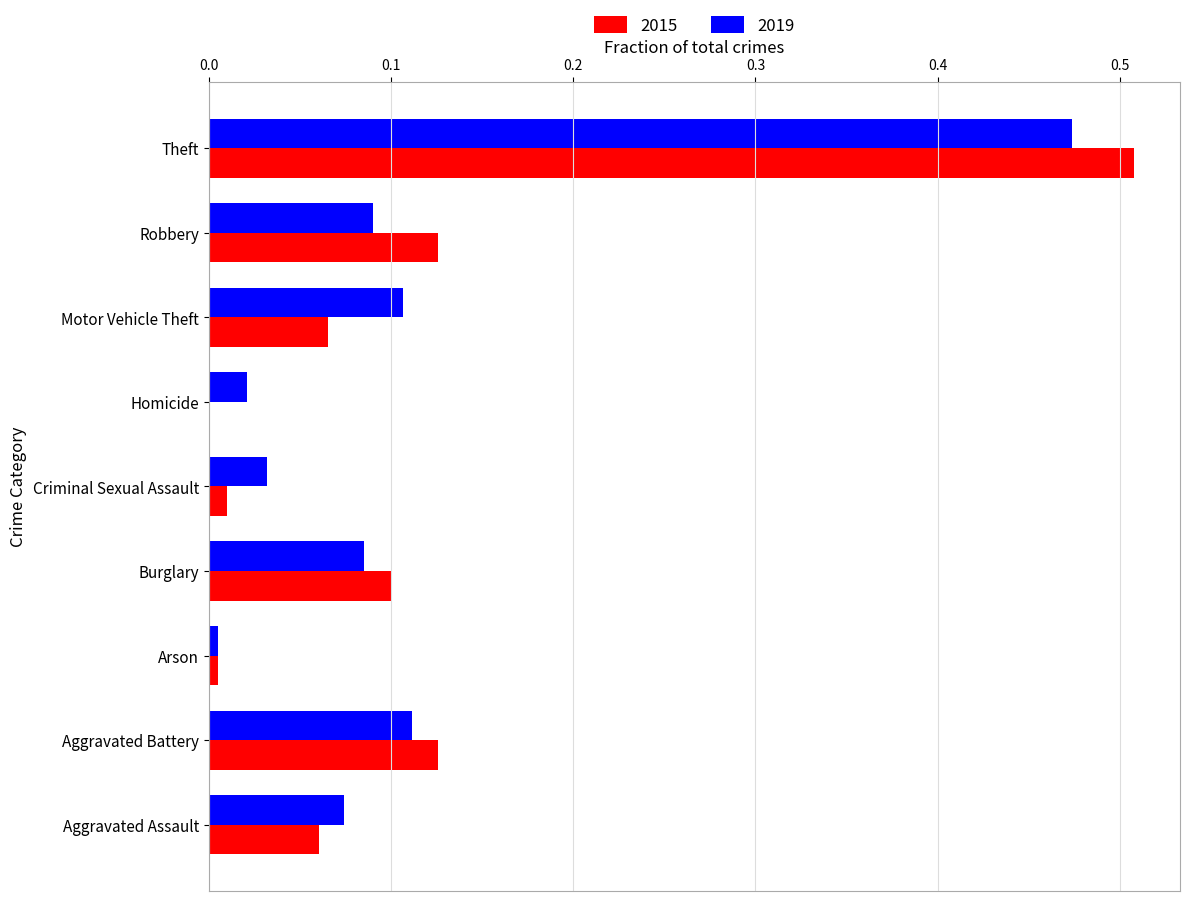

What is the sum of all 2015 values?

1.0